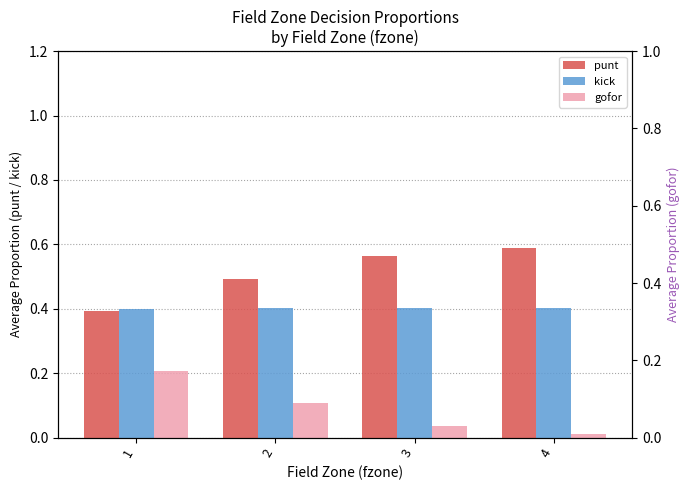

At which category is the sum across all series the highest?

1